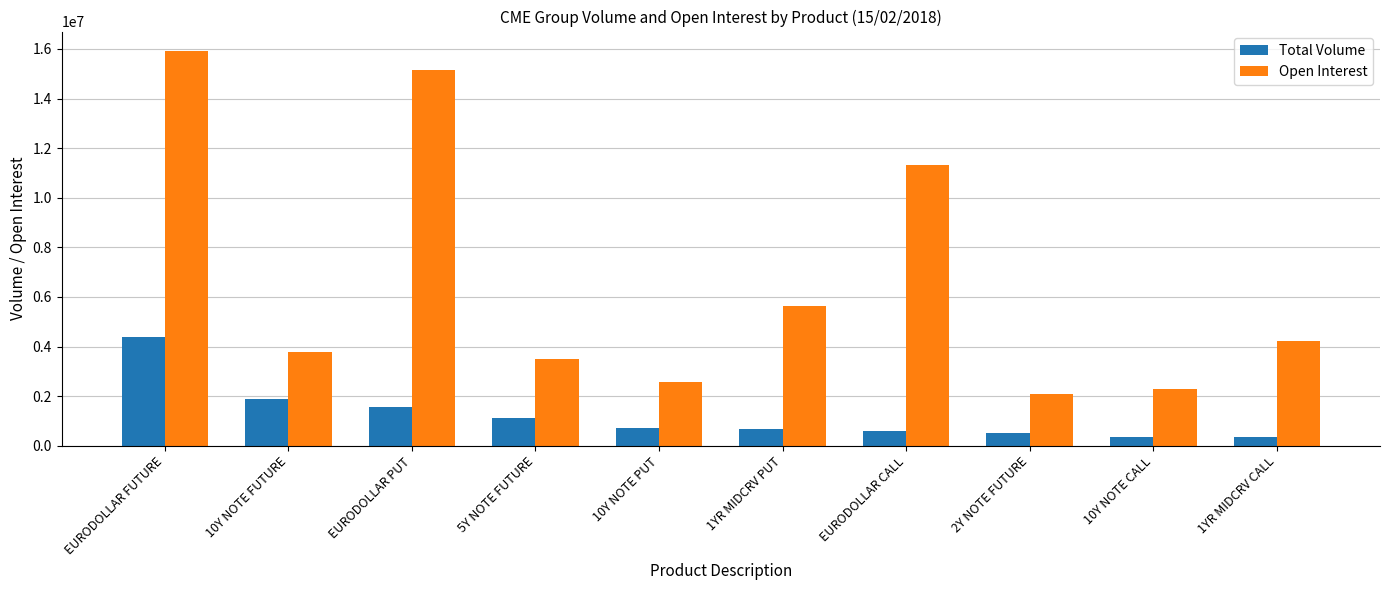

List the series in order of their peak value, lowest first.

Total Volume, Open Interest